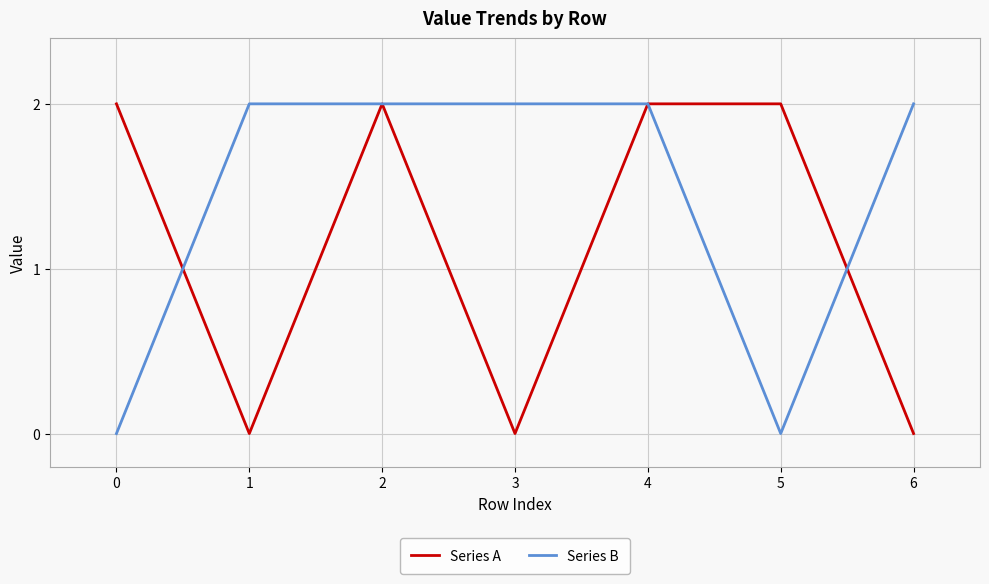

Reading right to left, transcribe all the data shown in this chart.

Series A: 6=0	5=2	4=2	3=0	2=2	1=0	0=2
Series B: 6=2	5=0	4=2	3=2	2=2	1=2	0=0